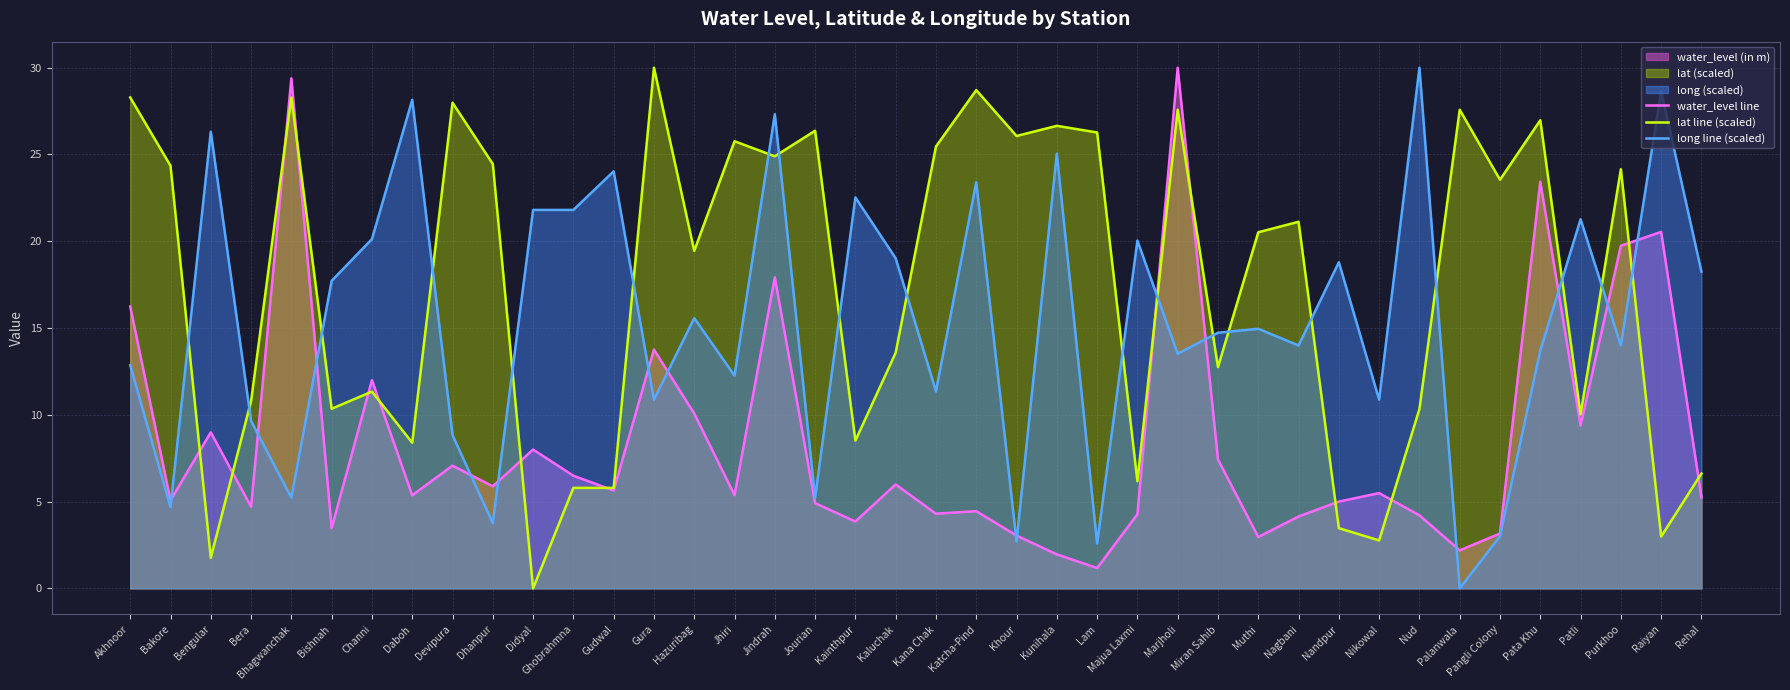

What is the label of the 35th point from the right?

Bishnah